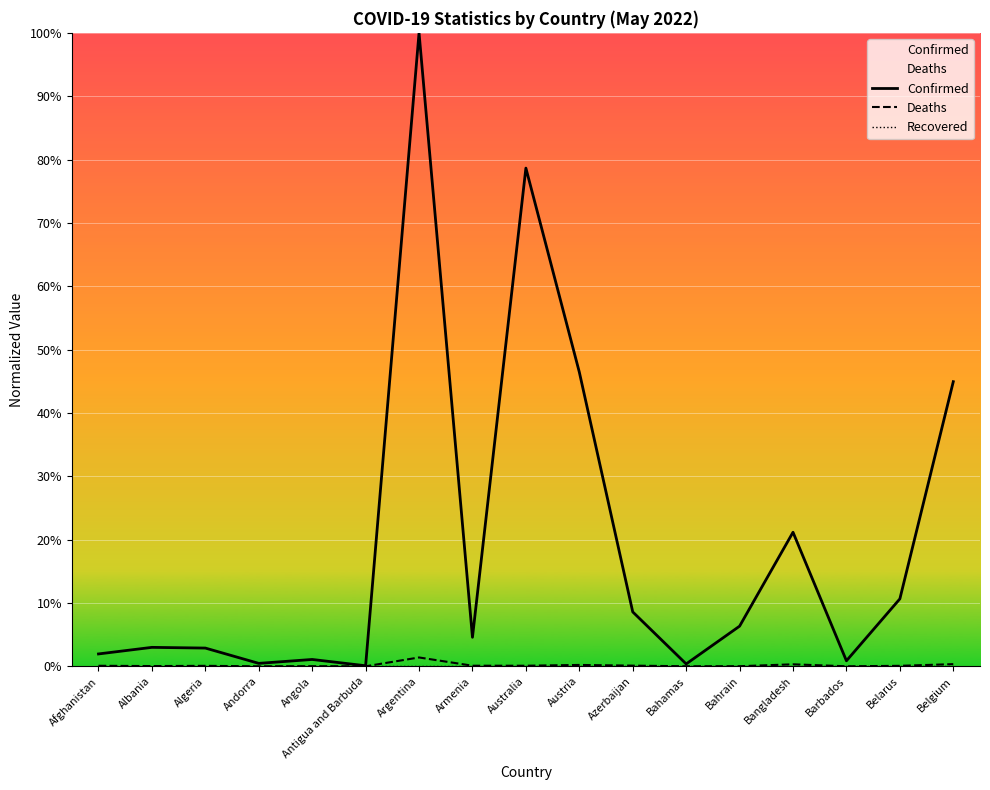

Where is Recovered nearest to the value 0?

Afghanistan